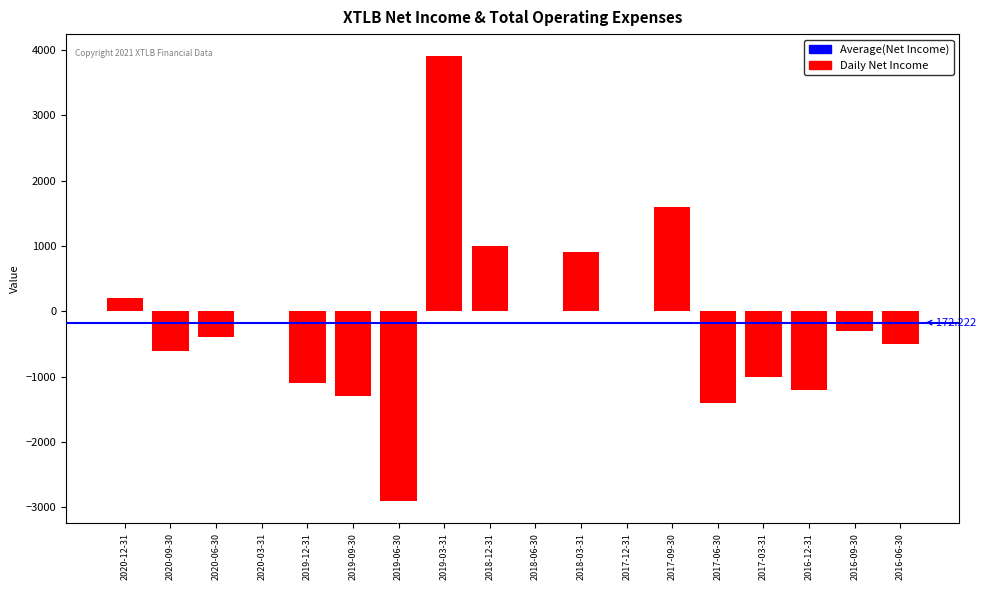

Count the number of values greater than -300.

8